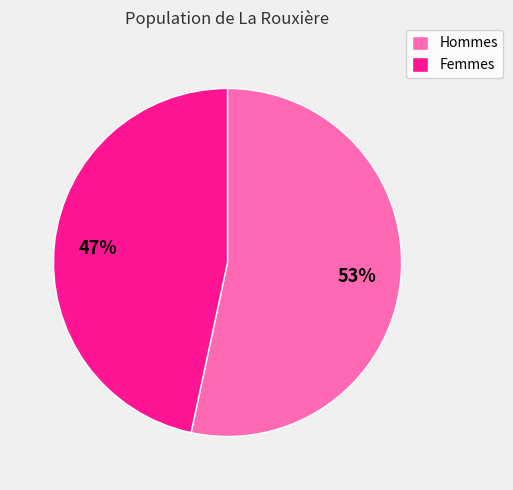

Is there a majority slice in this chart?

Yes